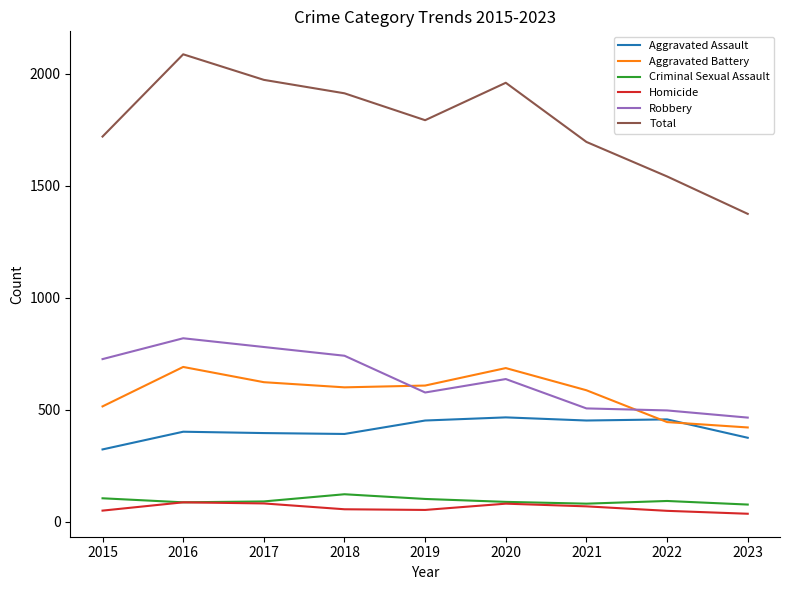

At which category is the sum across all series the highest?

2016